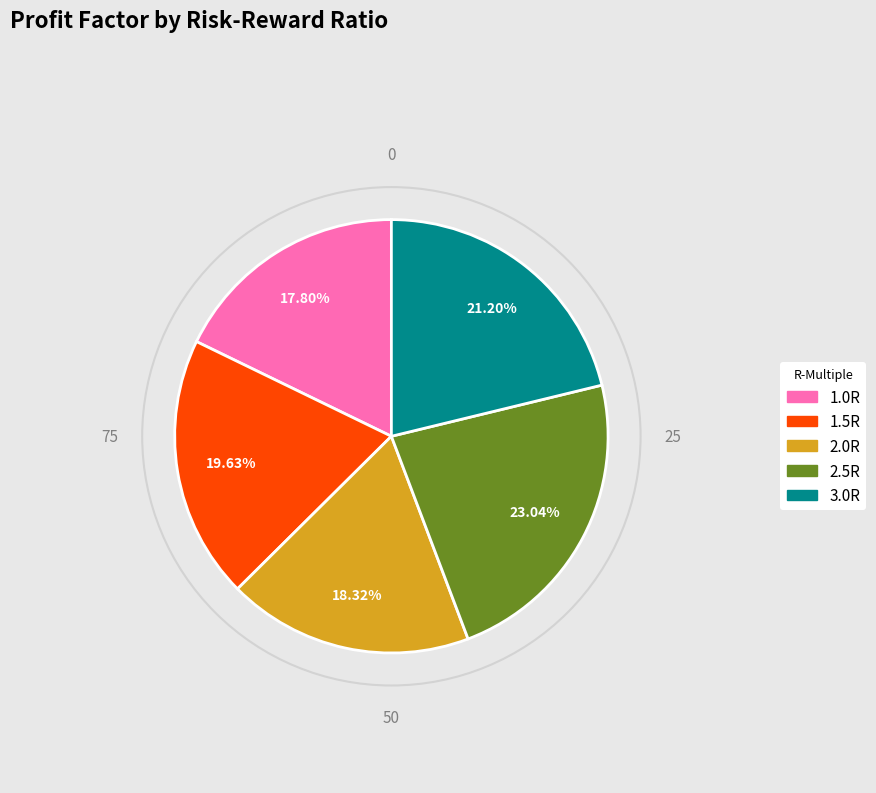

What is the smallest slice in the pie chart?

1.0R